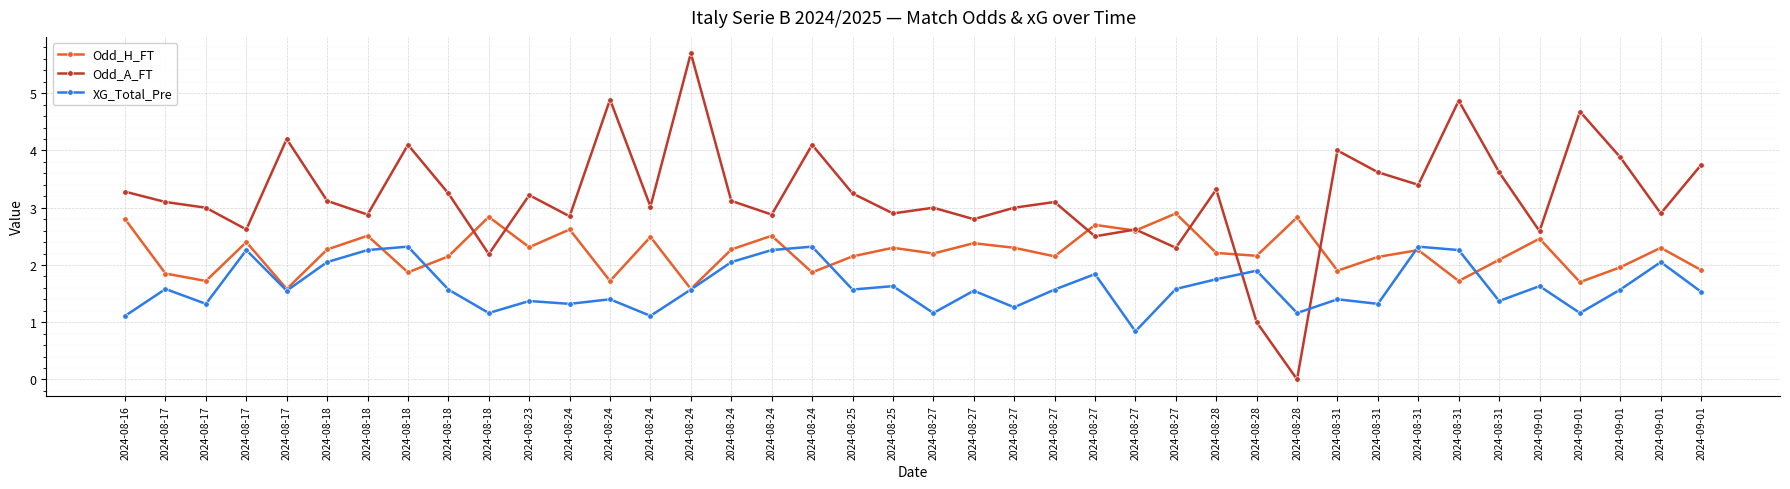

What are all the series names shown in the legend?

Odd_H_FT, Odd_A_FT, XG_Total_Pre